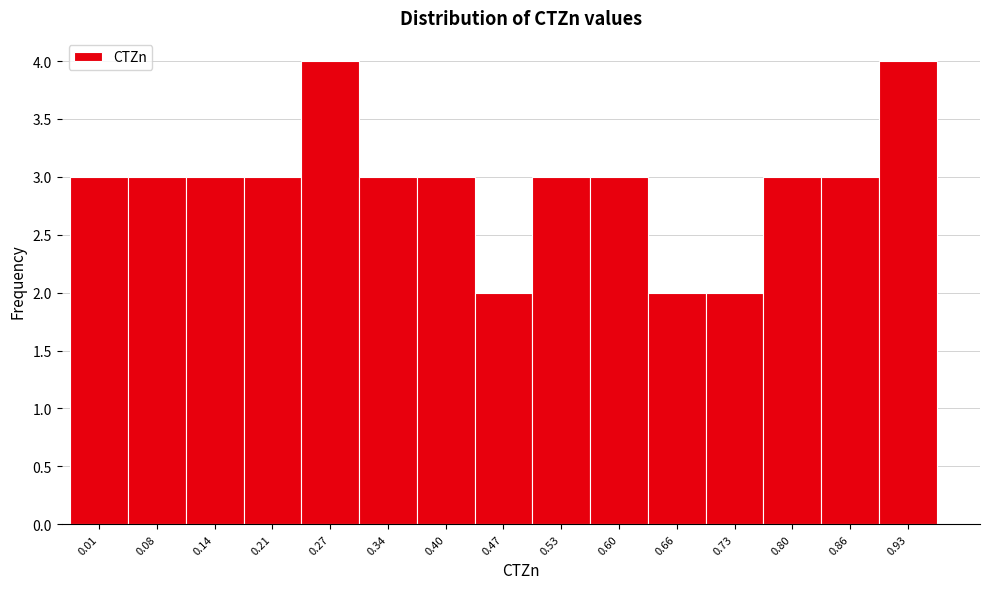

Reading left to right, transcribe all the data shown in this chart.

3	3	3	3	4	3	3	2	3	3	2	2	3	3	4